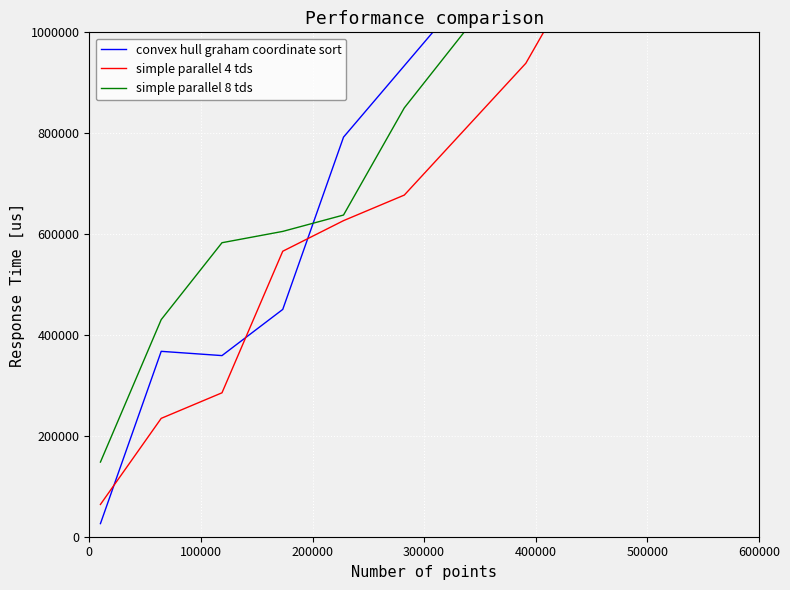

Which series has the largest total across all categories?

simple parallel 8 tds